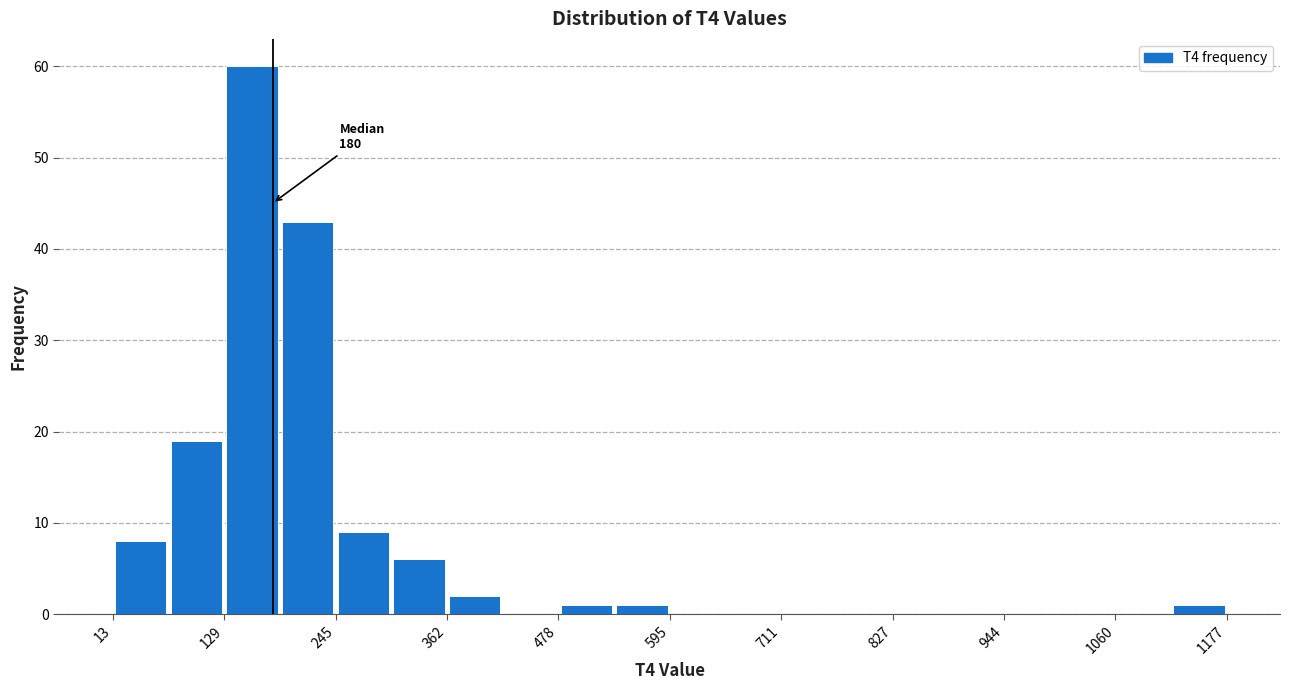

Read against the x-axis, roughly where is the centre of the tallest bar?

160